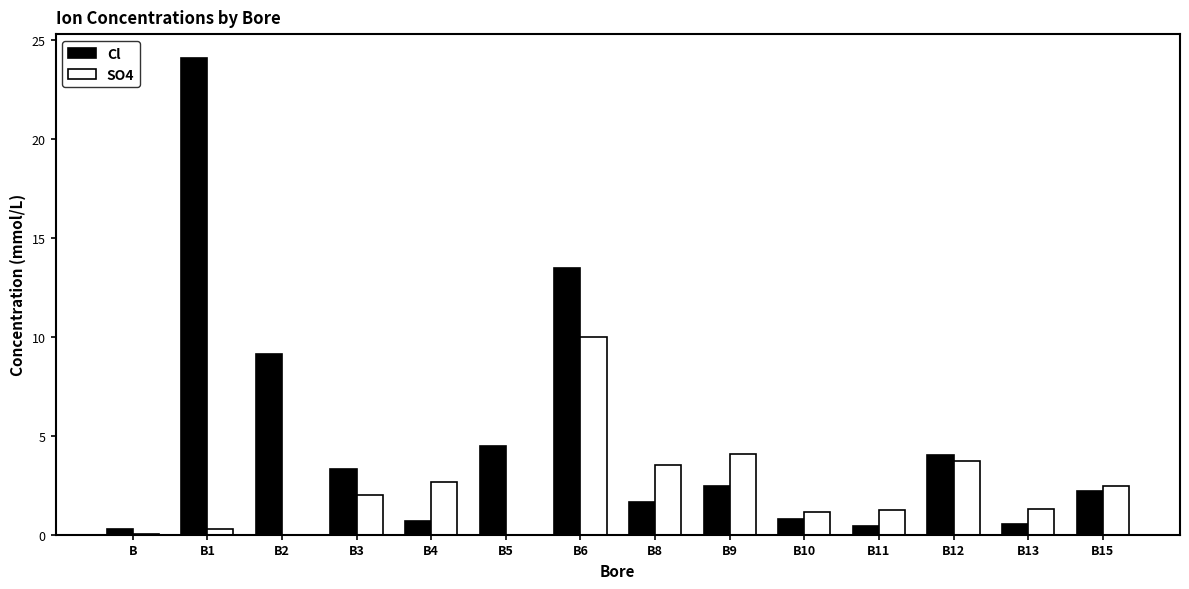

At which label is Cl closest to 12?

B6